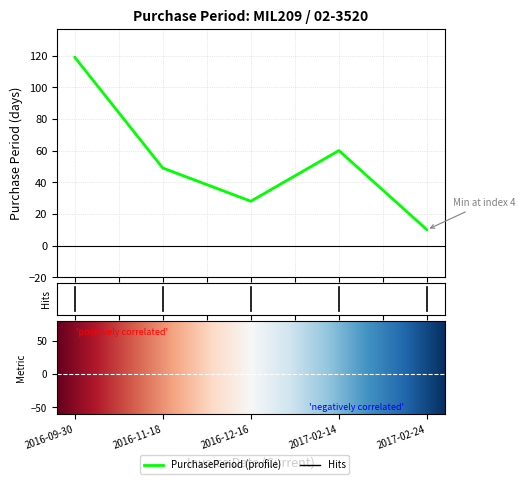

How many interior local valleys (lower than both neighbors) does the data have?

1